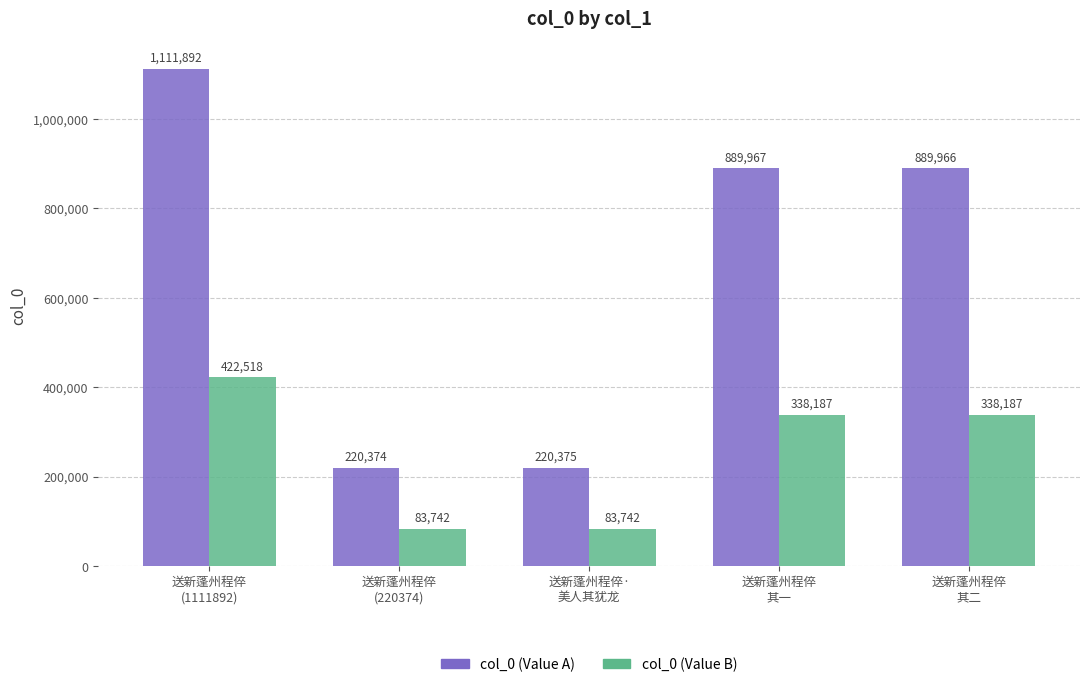

What is the highest value of the col_0 (Value B) series?

422519.0